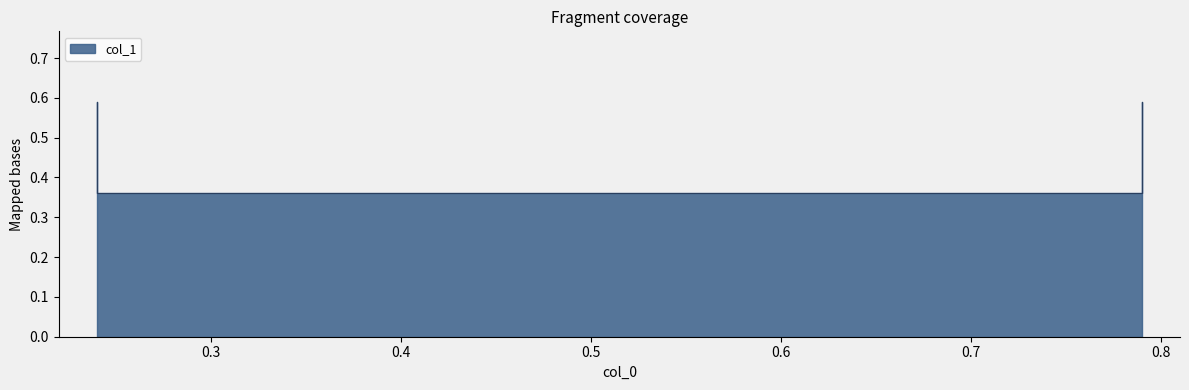

Rank the categories by value from lowest to highest.

0.24, 0.78, 0.24, 0.79